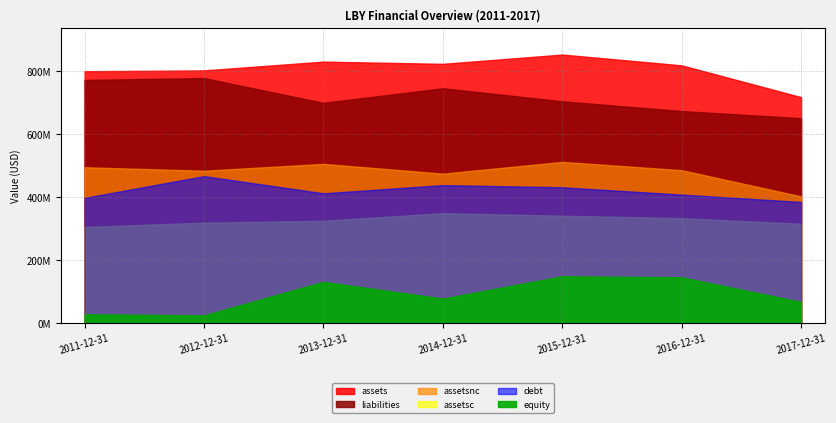

At how many categories does at least one series exceed 729685920?

6